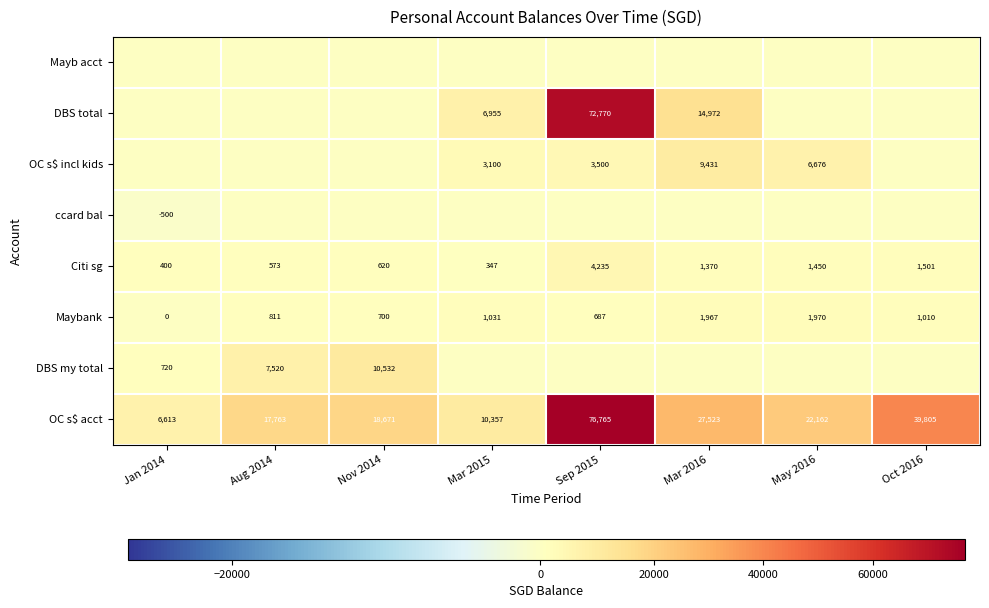

What is the approximate value of OC s$ acct at May 2016, to the nearest 10?

22160